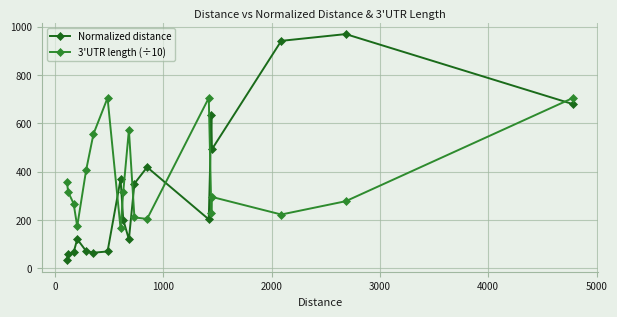

What is the highest value of the 3'UTR length (÷10) series?

704.7